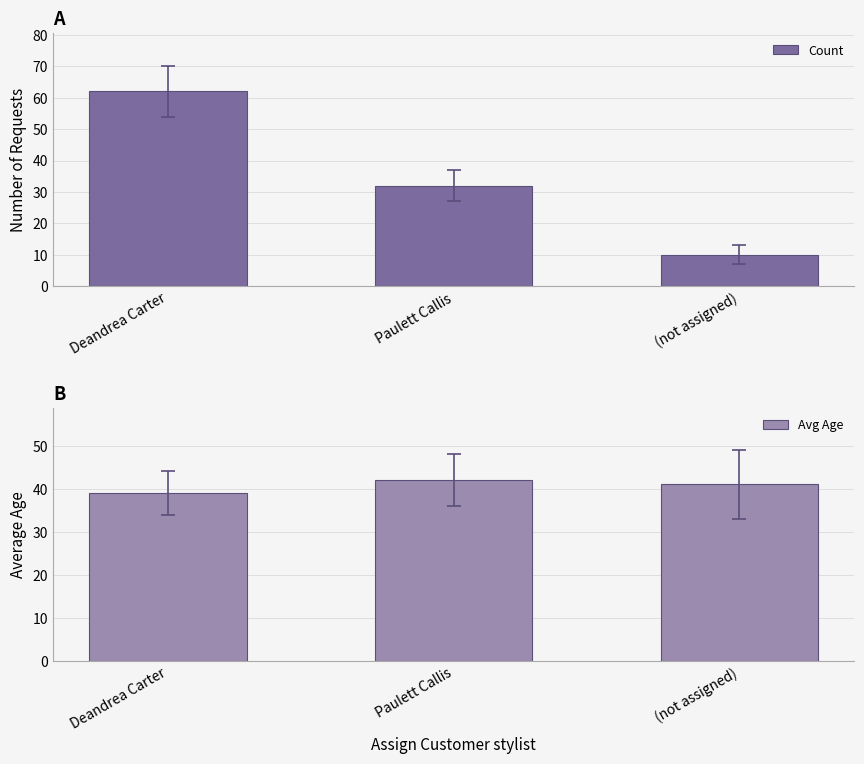

Which label corresponds to the largest value in the chart?

Deandrea Carter